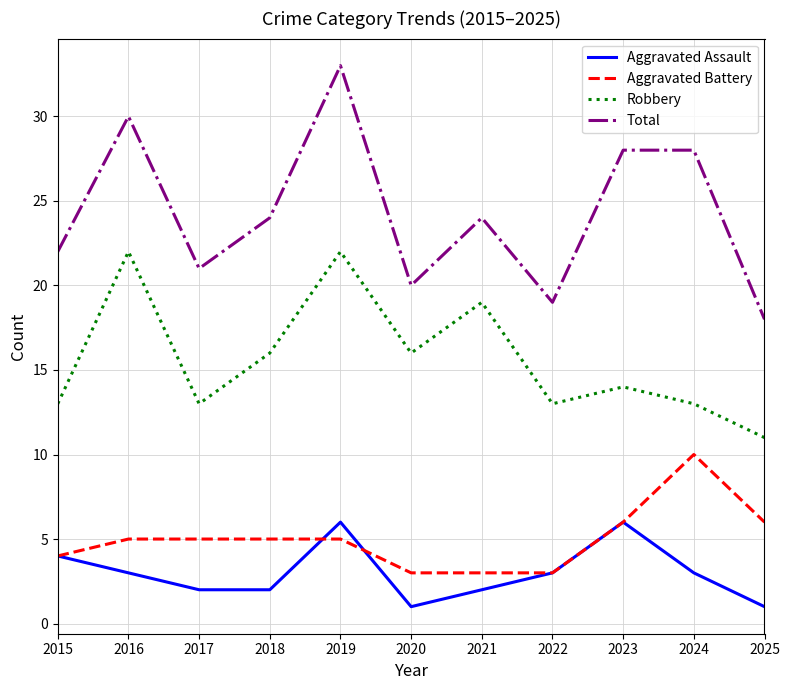

What is the maximum value for Robbery?

22